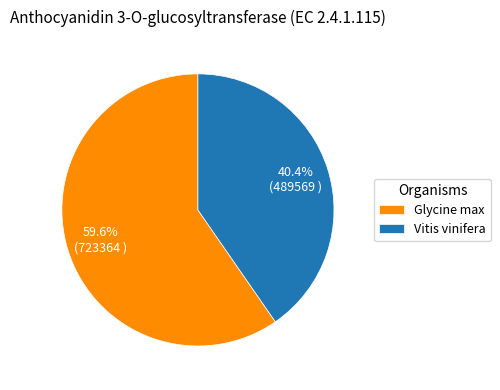

To the nearest percent, what is the difference between the Vitis vinifera and Glycine max slice percentages?

19%